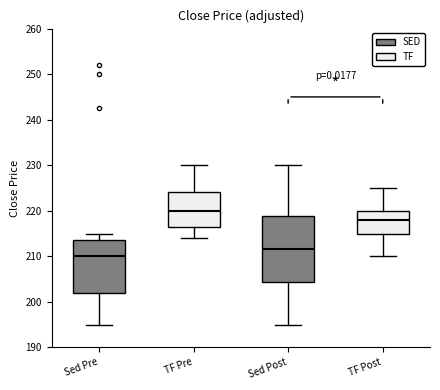

Which box has the lowest median line?

Sed Pre